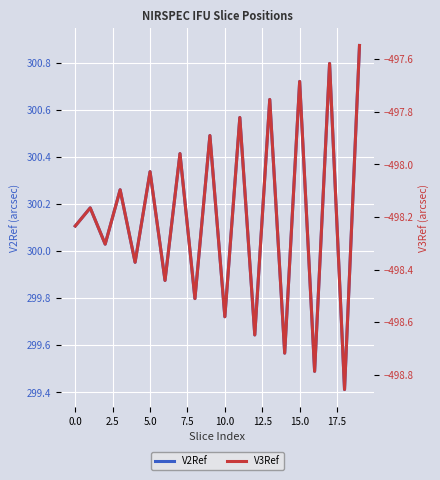

In V2Ref, how many points are higher than both neighbors (excluding endpoints)?

9